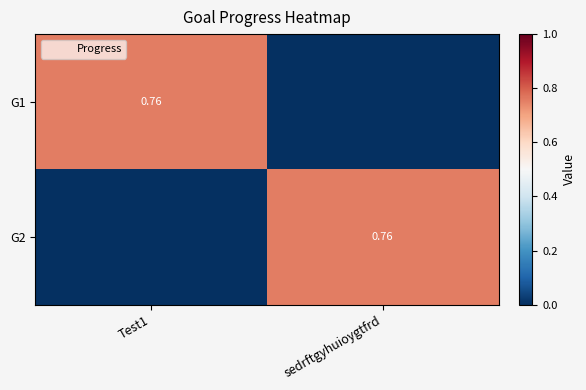

Which category has the lowest value in the G1 series?

sedrftgyhuioygtfrd